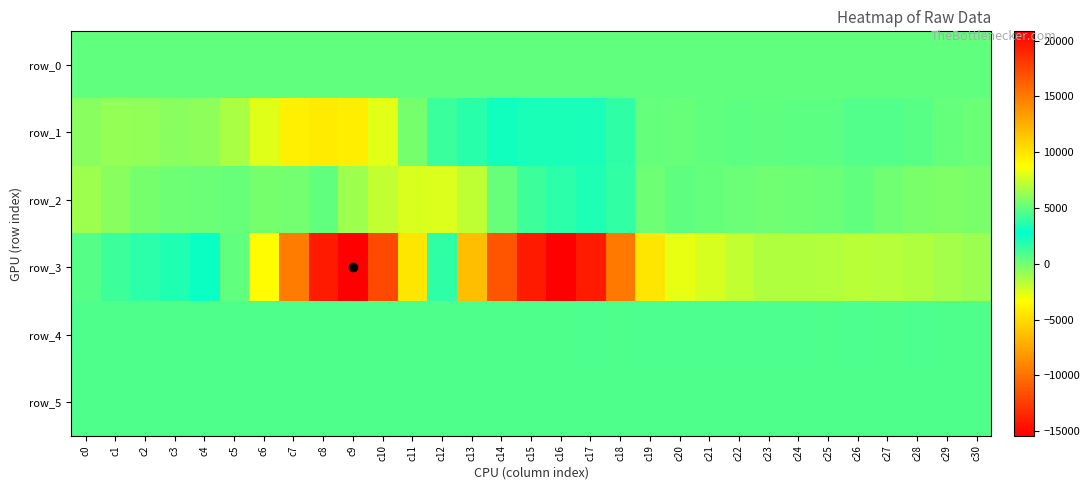

What is the maximum value shown in the chart?

20823.0